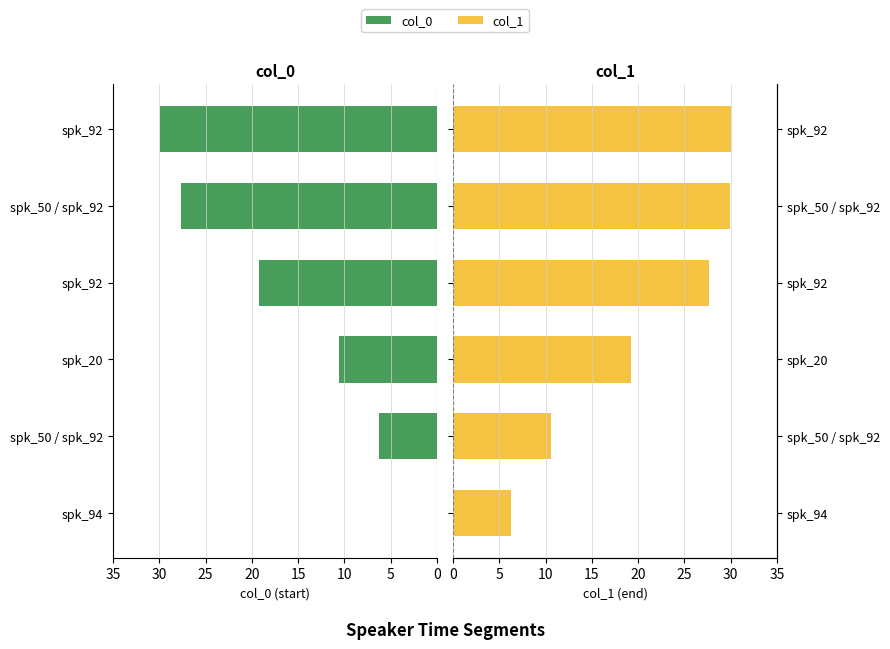

What is the greatest value displayed?

30.0